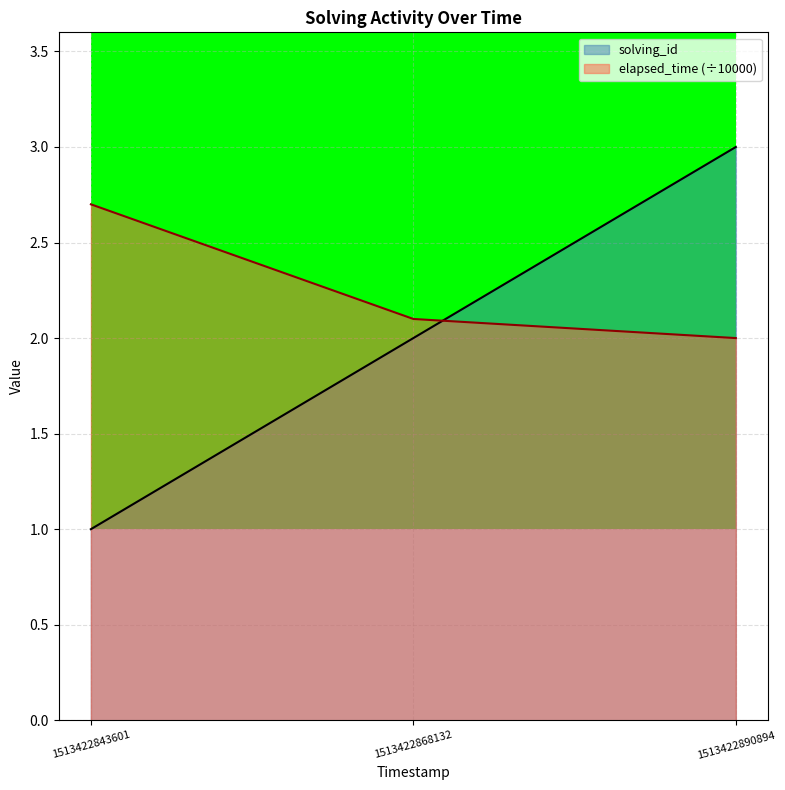

How many series are shown in this chart?

2